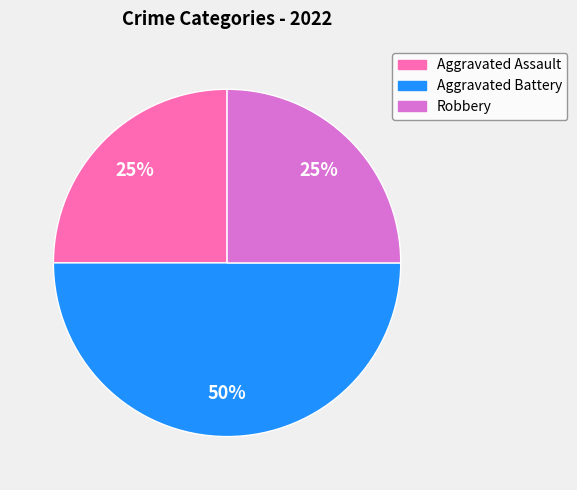

What is the largest slice in the pie chart?

Aggravated Battery